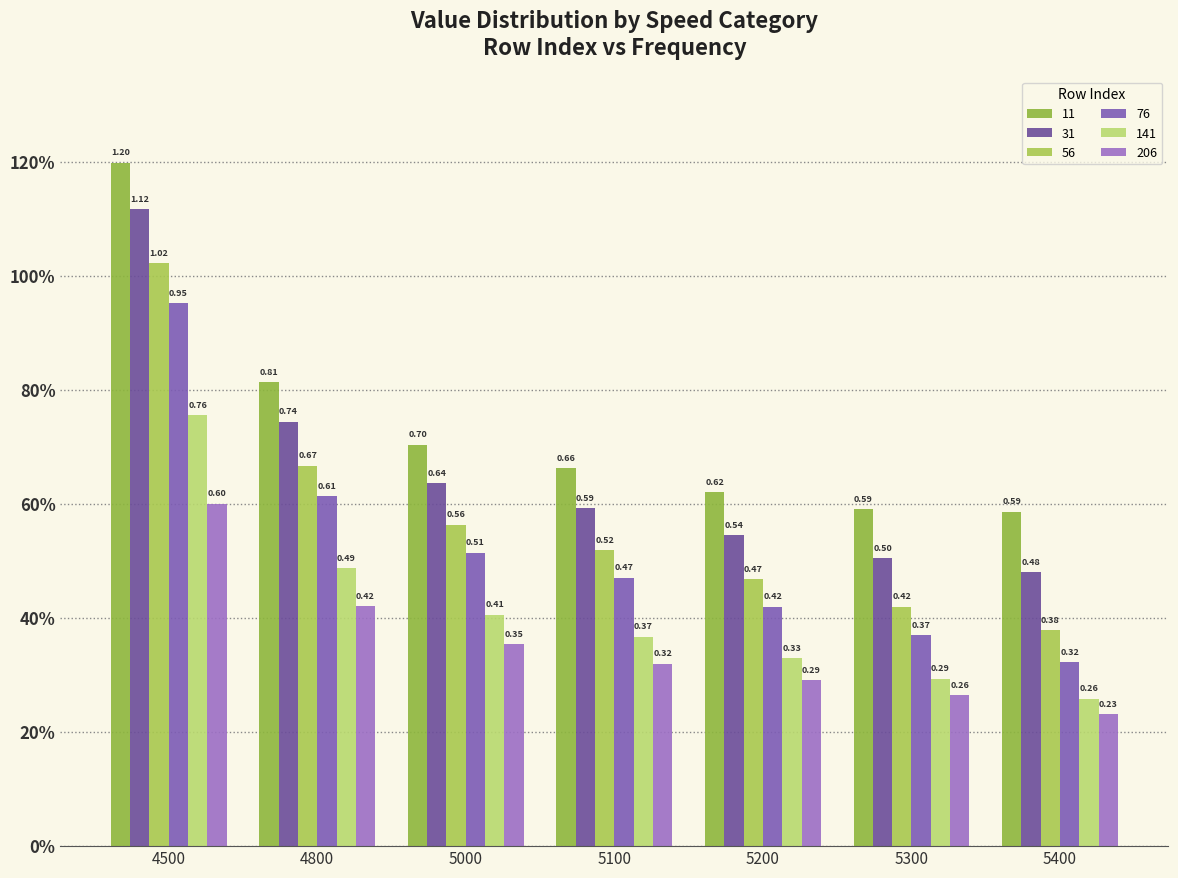

Reading left to right, list all the values displayed in this chart.

11: 4500=1.2	4800=0.8	5000=0.7	5100=0.7	5200=0.6	5300=0.6	5400=0.6
31: 4500=1.1	4800=0.7	5000=0.6	5100=0.6	5200=0.5	5300=0.5	5400=0.5
56: 4500=1.0	4800=0.7	5000=0.6	5100=0.5	5200=0.5	5300=0.4	5400=0.4
76: 4500=1.0	4800=0.6	5000=0.5	5100=0.5	5200=0.4	5300=0.4	5400=0.3
141: 4500=0.8	4800=0.5	5000=0.4	5100=0.4	5200=0.3	5300=0.3	5400=0.3
206: 4500=0.6	4800=0.4	5000=0.4	5100=0.3	5200=0.3	5300=0.3	5400=0.2